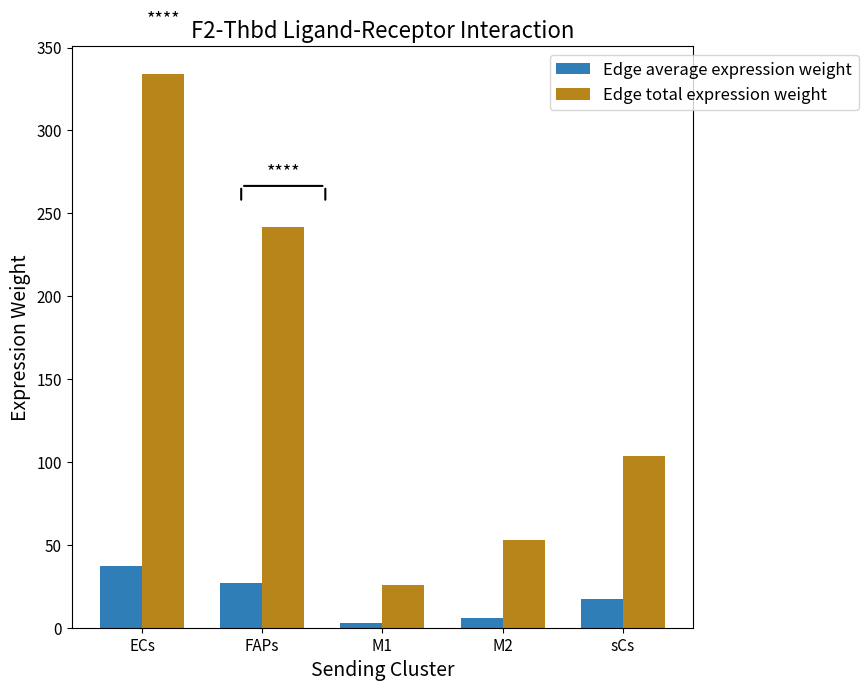

Are the bars grouped side by side (vs. stacked)?

Yes